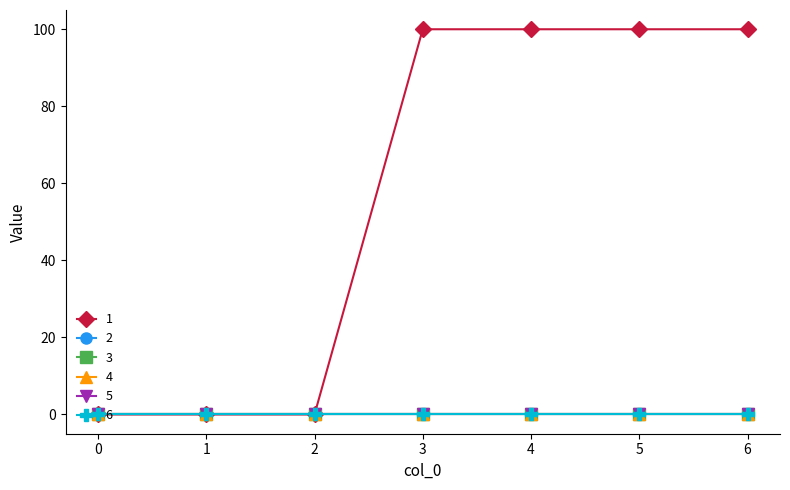

Does the chart have visible grid lines?

No